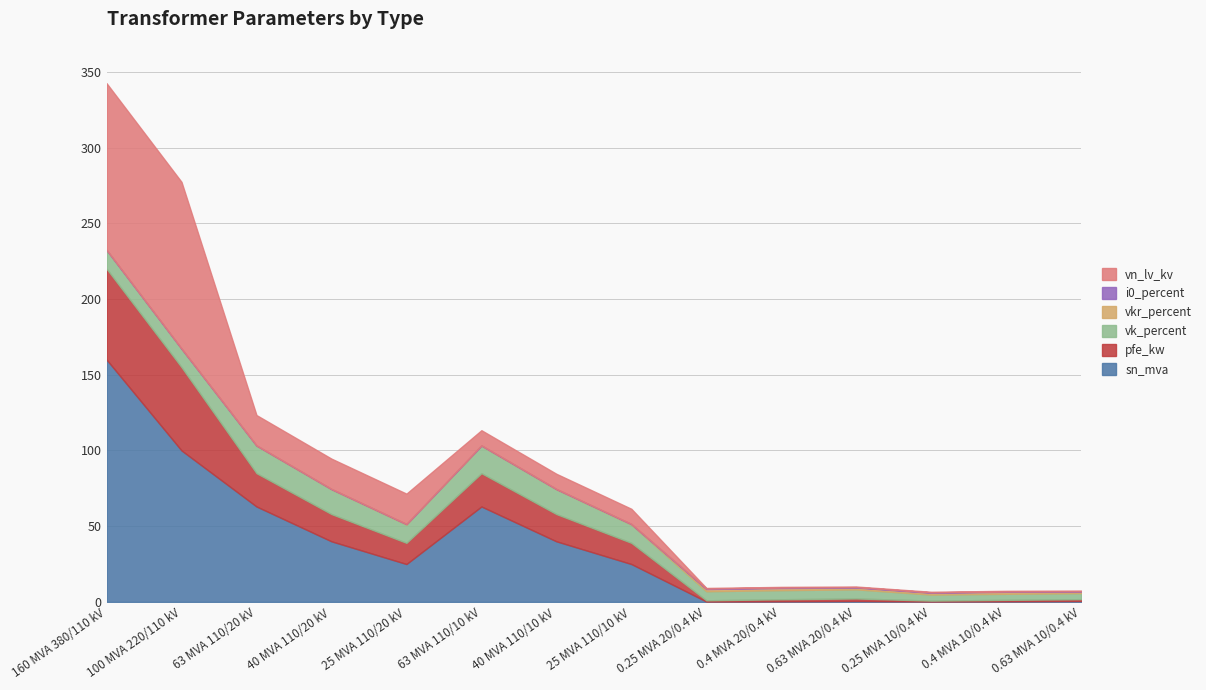

Between 100 MVA 220/110 kV and 0.4 MVA 10/0.4 kV, which series saw the biggest shift?

vn_lv_kv